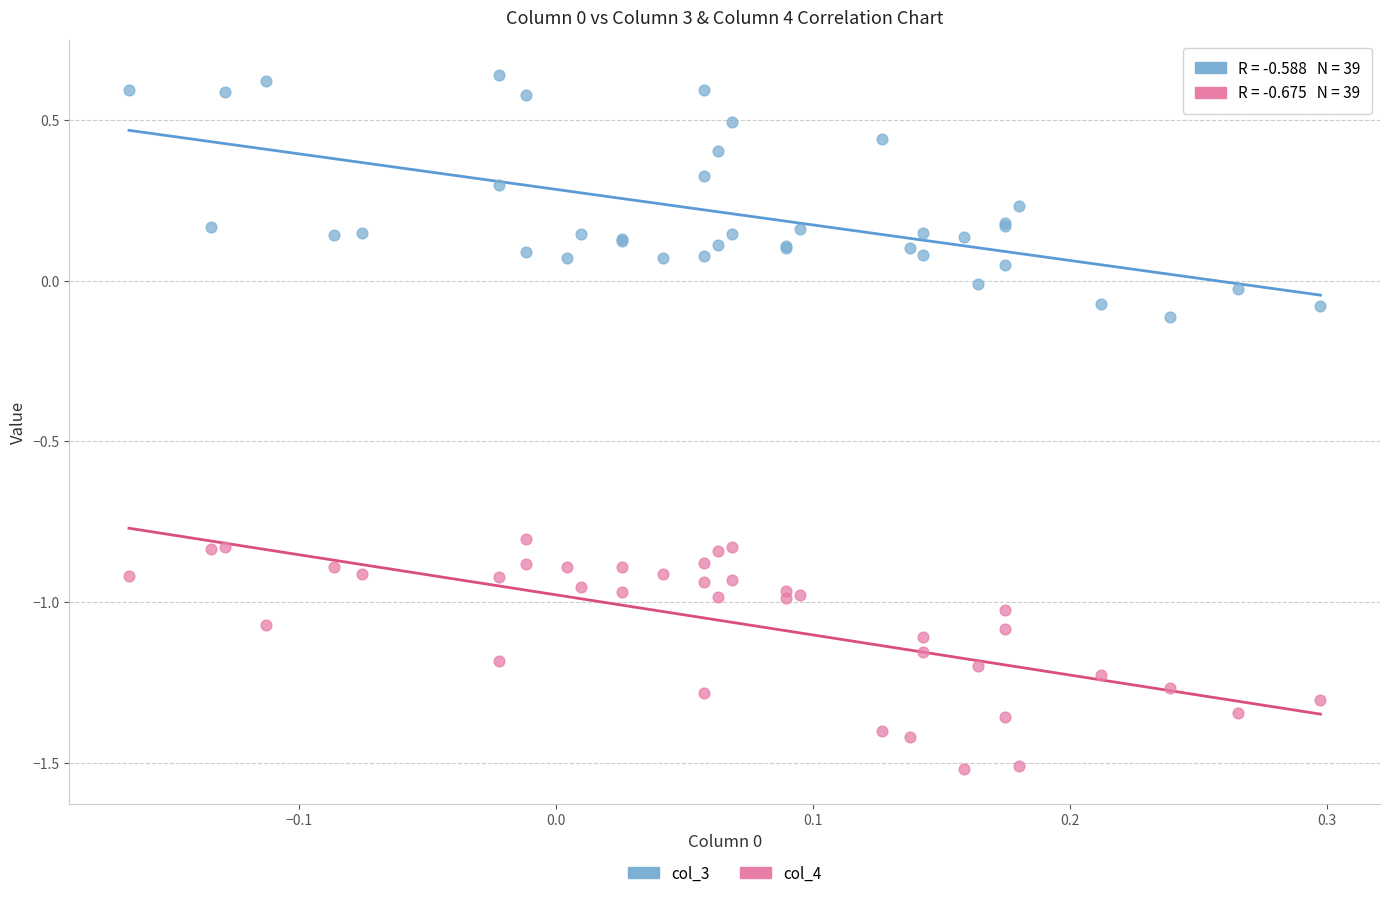

What is the X range (max minus min) for the scatter plot?

0.5